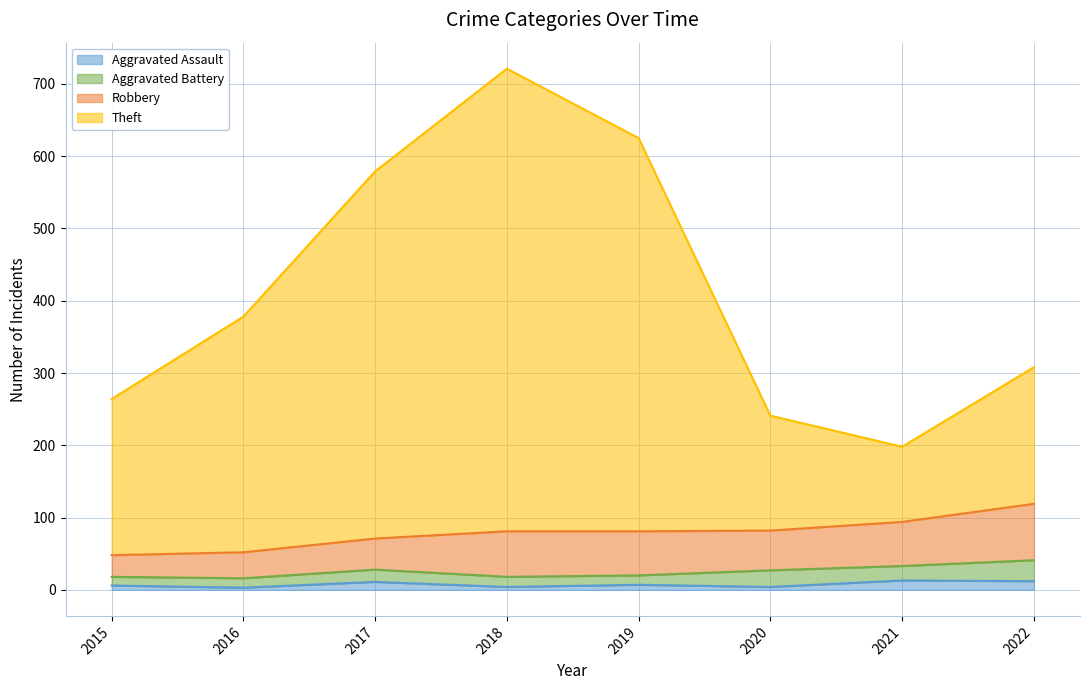

What is the value of the Theft point at the 8th from the left?

308